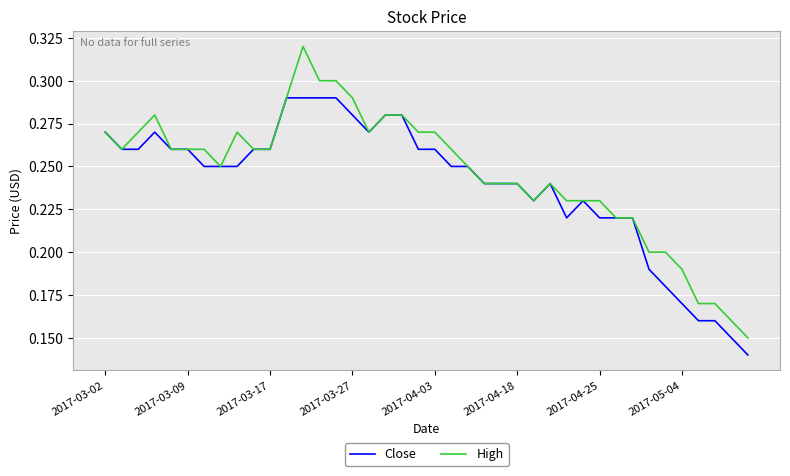

Which series has the largest total across all categories?

High